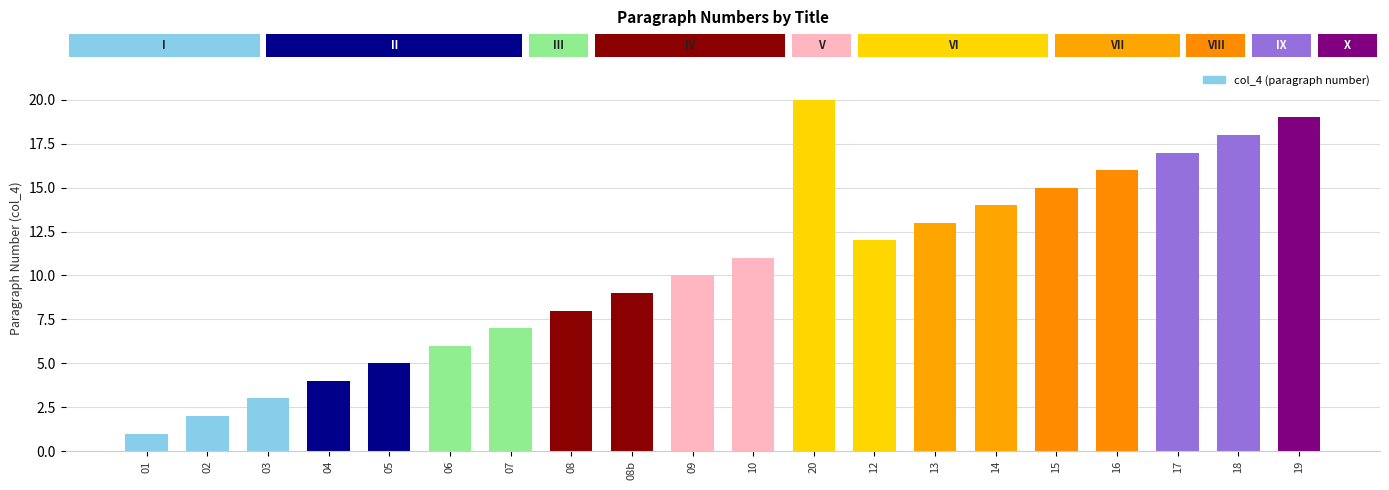

Reading left to right, transcribe all the data shown in this chart.

1	2	3	4	5	6	7	8	9	10	11	20	12	13	14	15	16	17	18	19